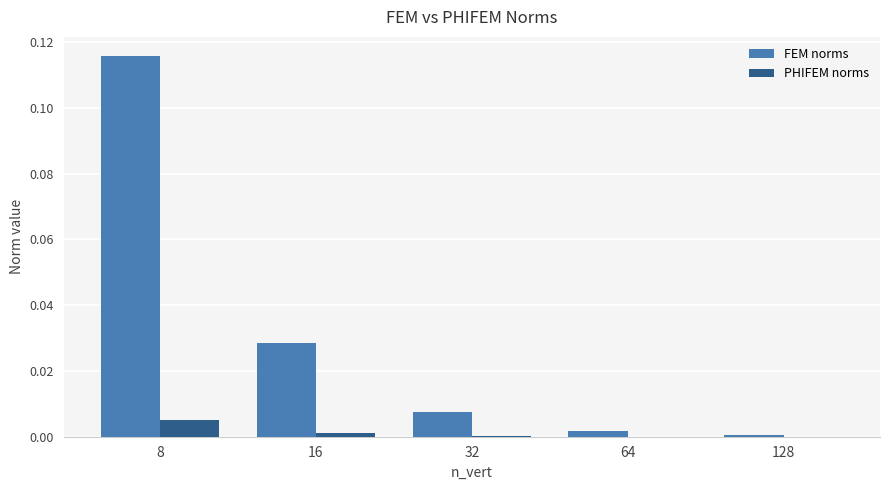

At which category is the sum across all series the highest?

8